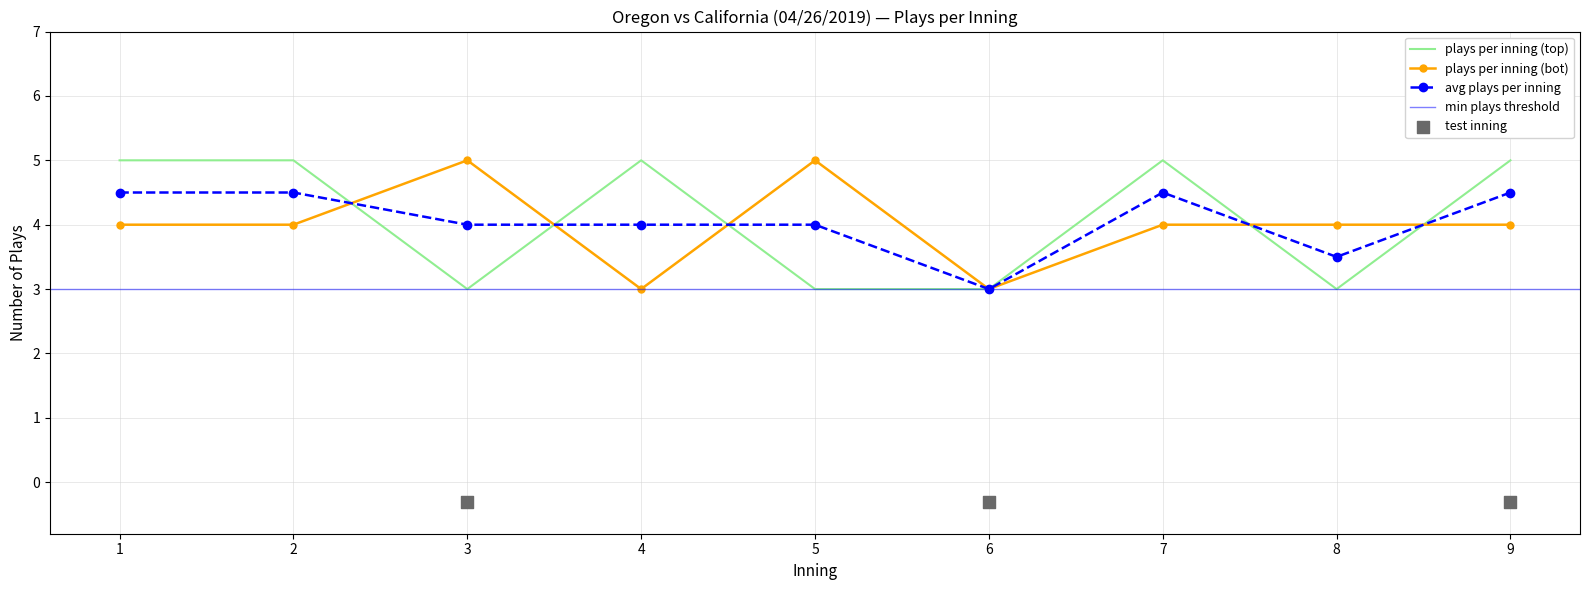

Which series contains the lowest Y value?

plays per inning (top)